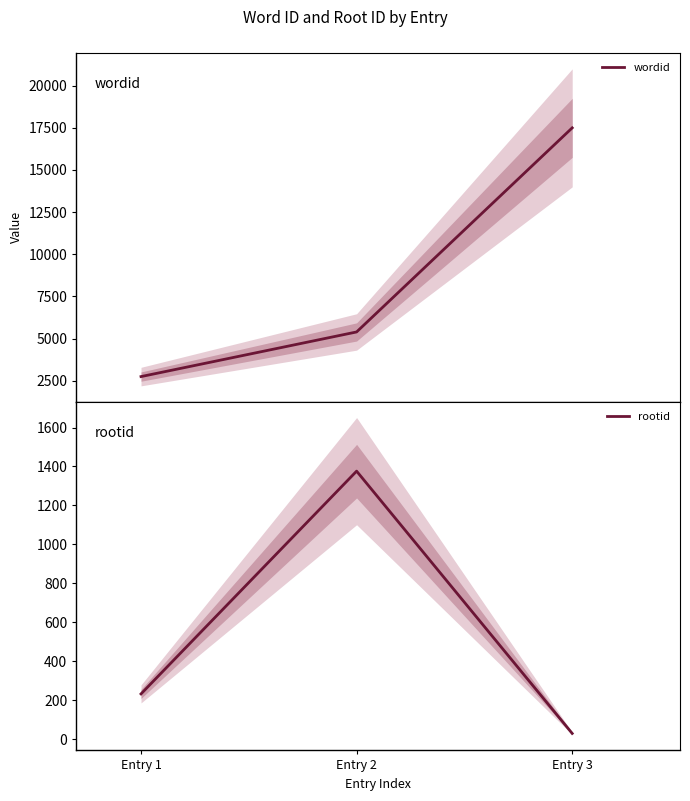

List the labels in order of rootid value, smallest first.

Entry 3, Entry 1, Entry 2